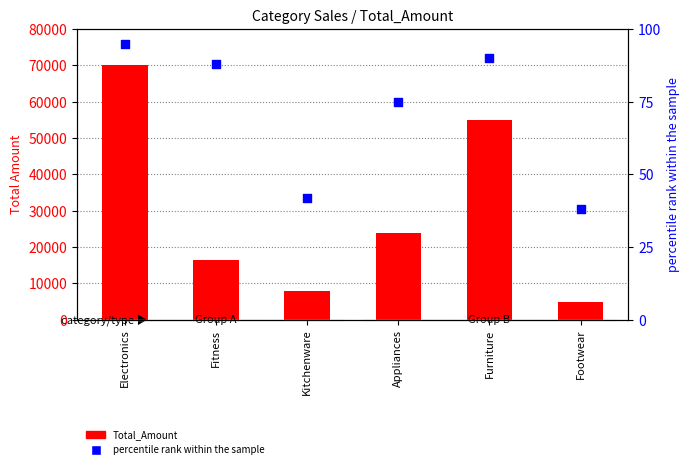

Which series has the largest total across all categories?

Total_Amount